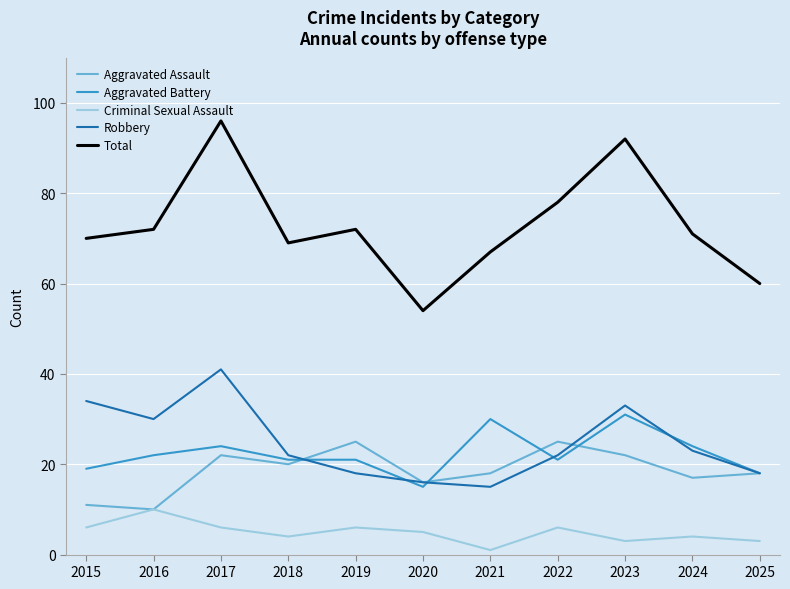

Is the value of Robbery at 2019 greater than the value of Aggravated Assault at 2023?

No